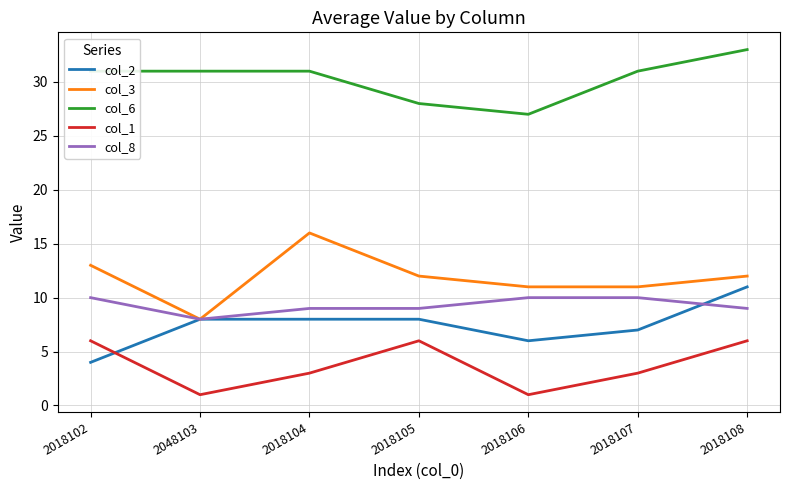

True or false: col_3 and col_1 cross at least once.

False